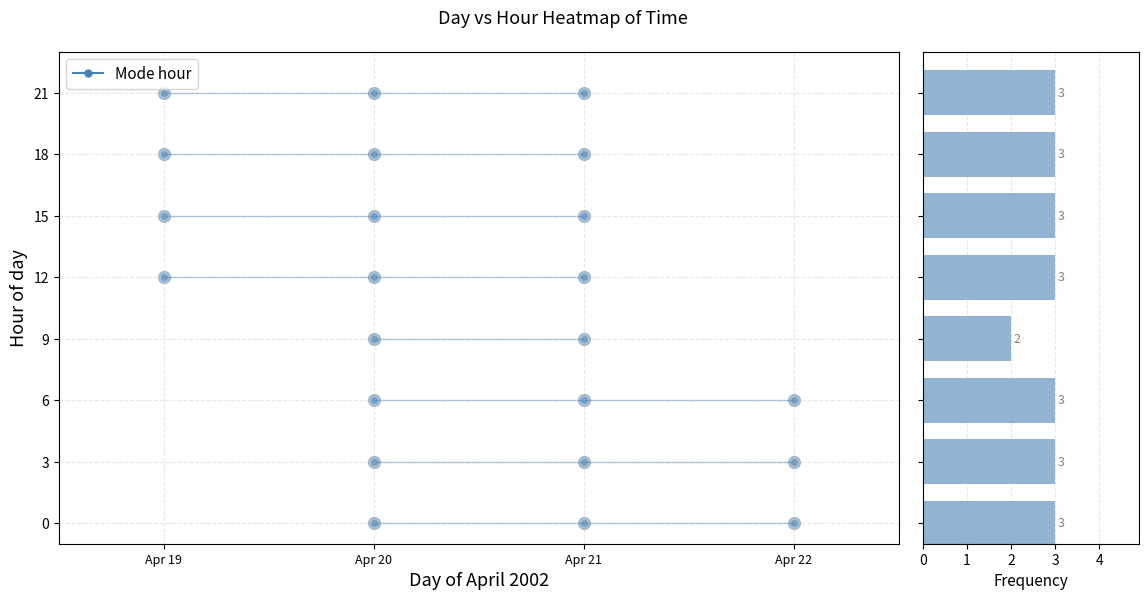

What is the sum of all values?

23